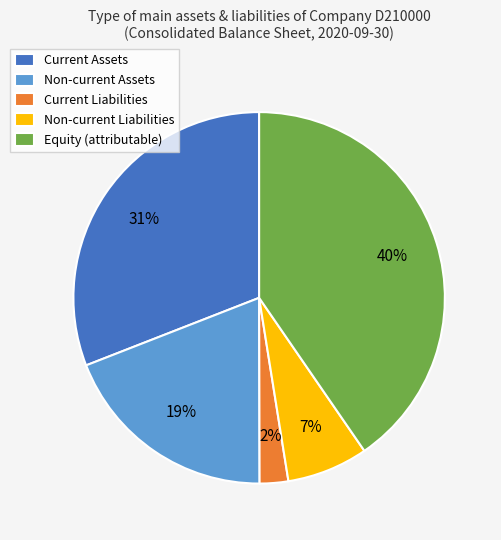

What percentage is the Equity slice, to the nearest percent?

40%